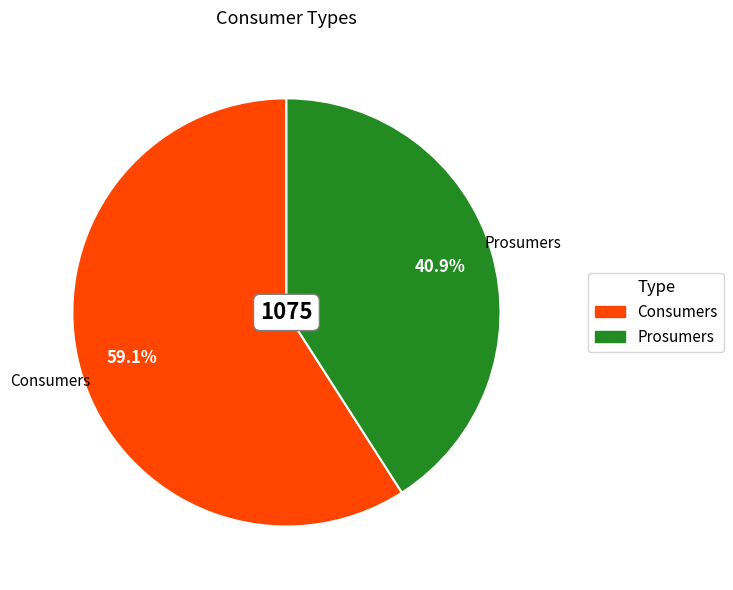

To the nearest percent, what portion does Consumers represent?

59%